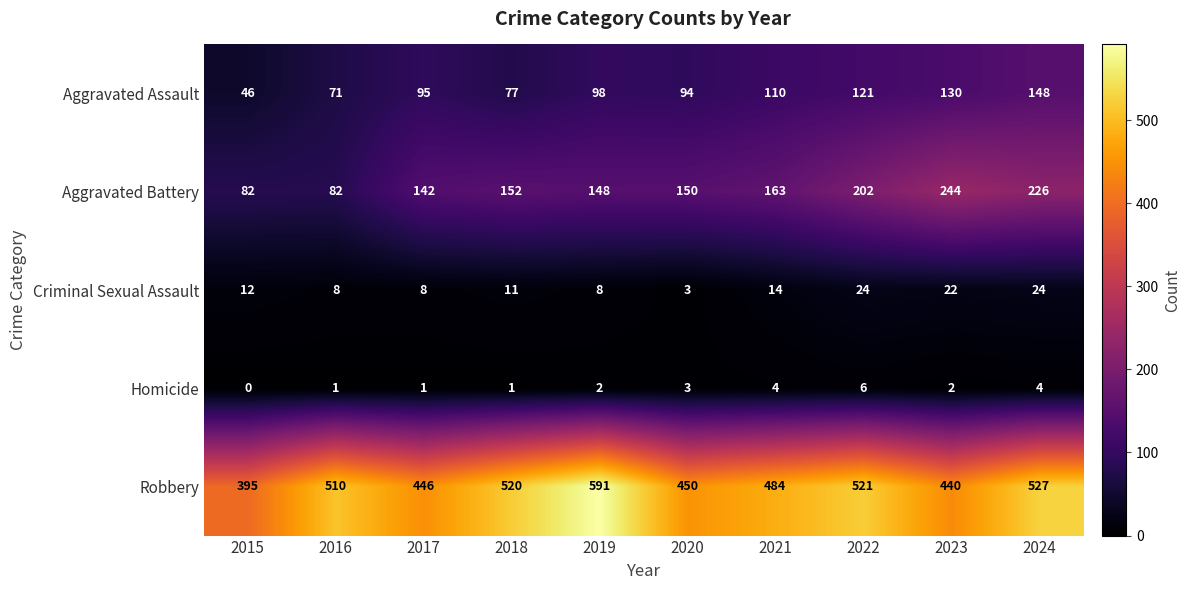

Is it true that Aggravated Battery equals 82 at 2015?

True